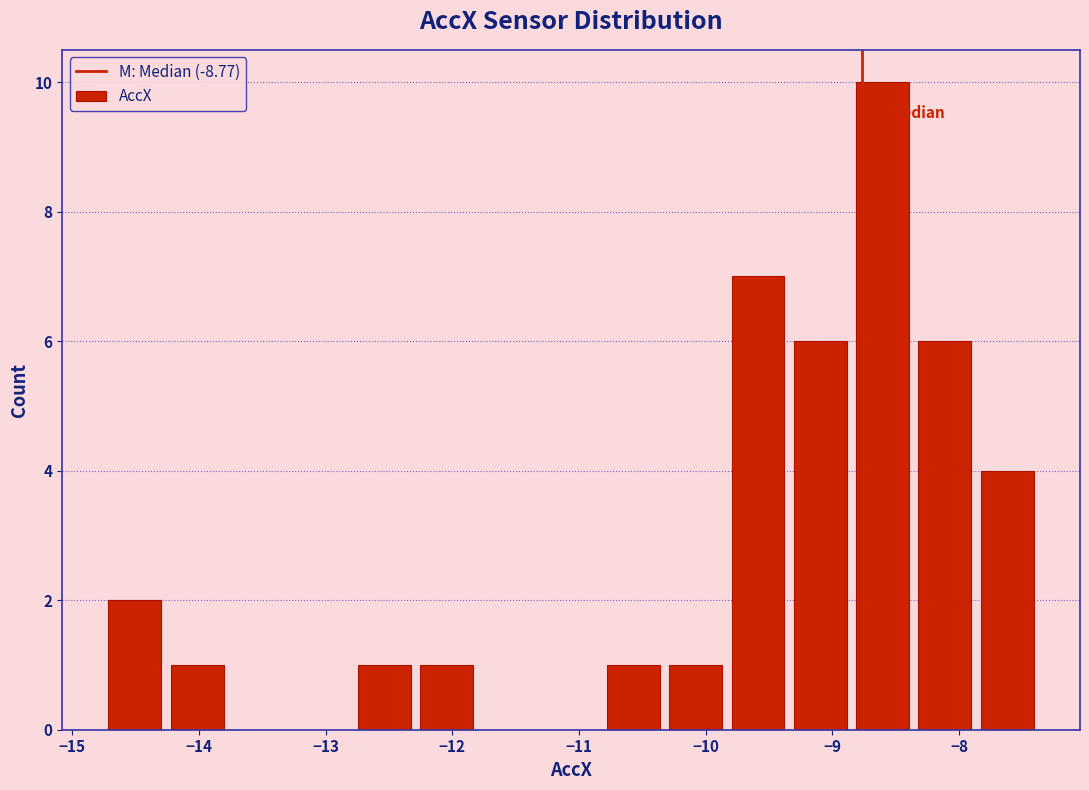

How tall is the bar that spans -7.9 to -7.4 on the x-axis? Neither the bar edges nor the heights are printed on the chart, so give them approximately, as read against the axes.

4